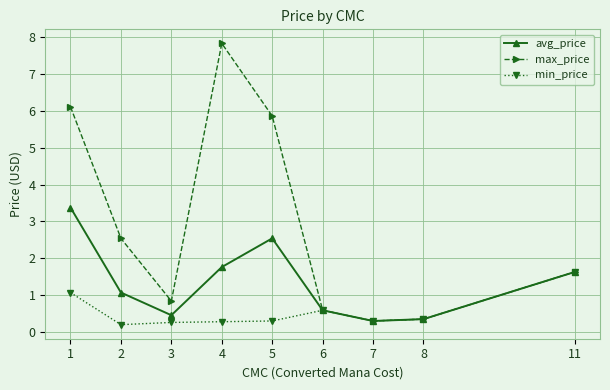

Count the number of categories in the chart.

9